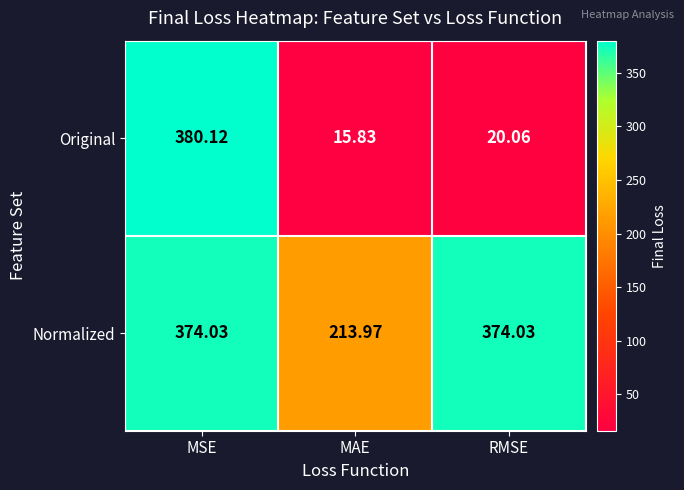

Rank the series at MSE from highest to lowest value.

Original, Normalized